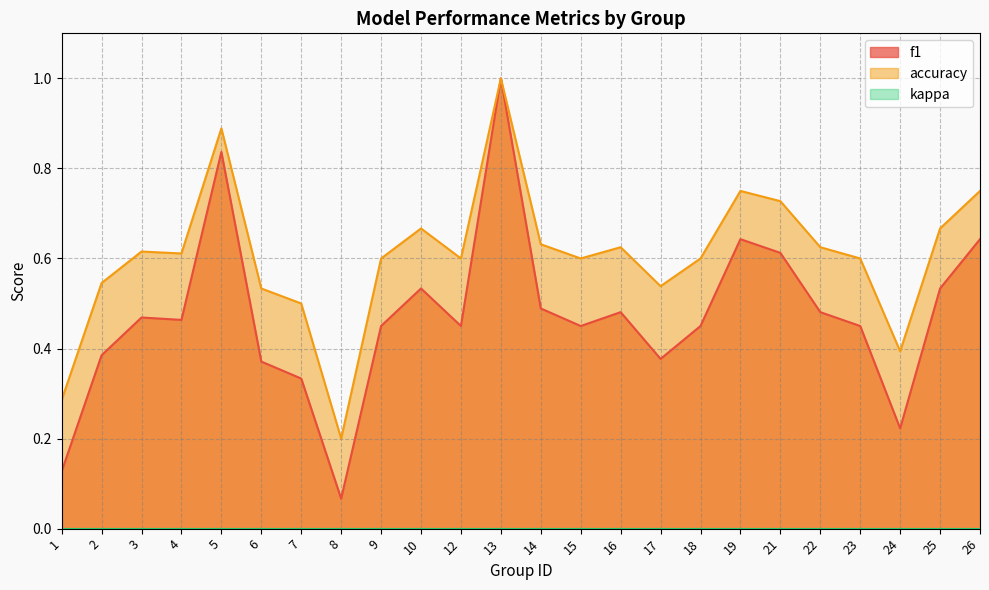

True or false: f1 has more than 2 interior local peaks.

True